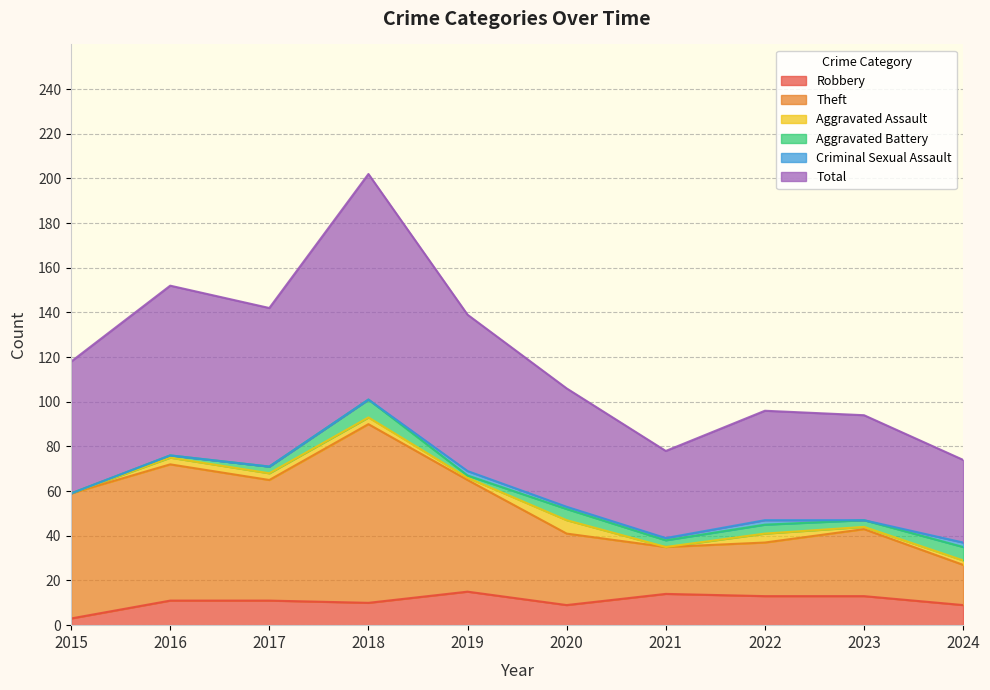

True or false: Theft has a value of 35 at 2021.

True